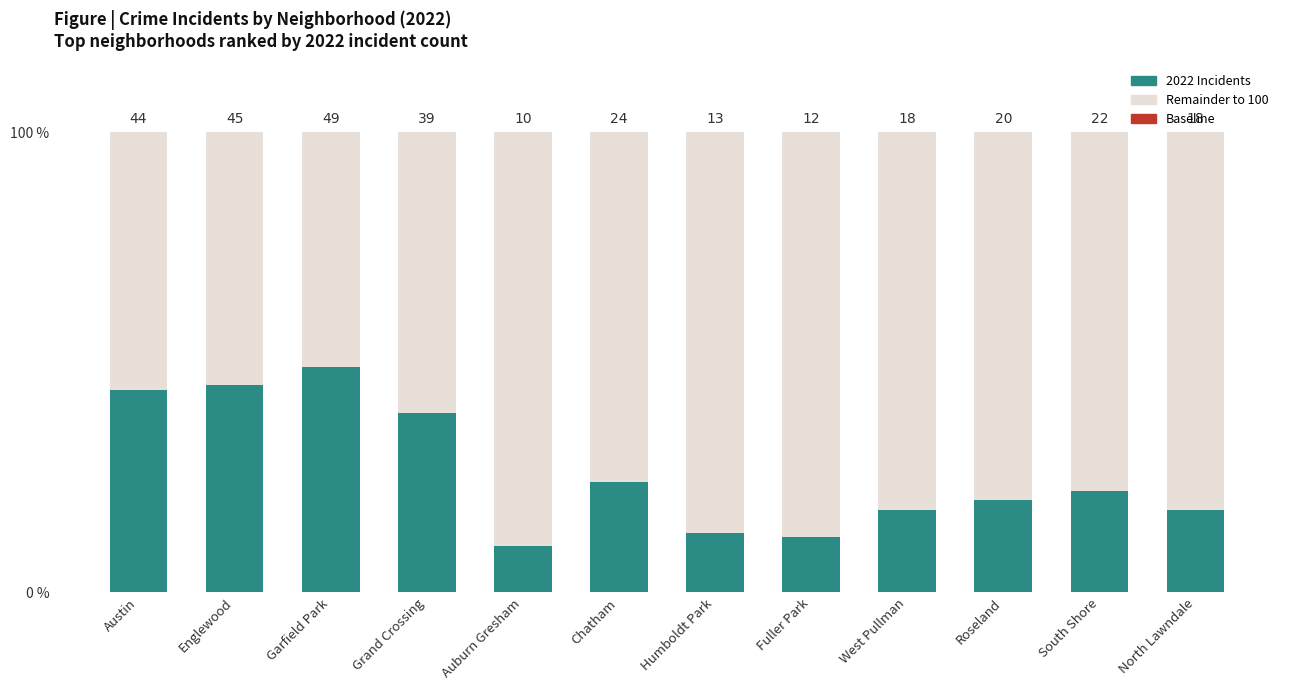

What is the sum of the 2022 values at Humboldt Park and Chatham?

37